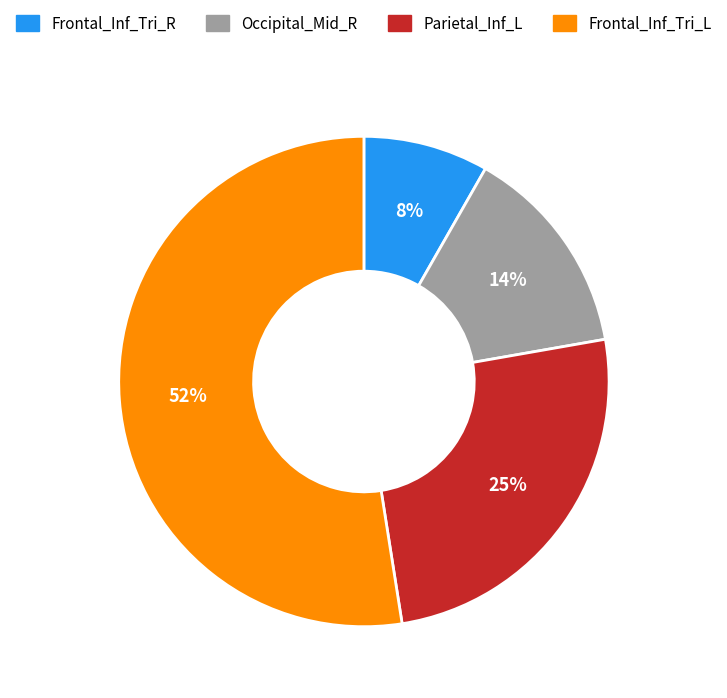

Which slice is the largest?

Frontal_Inf_Tri_L